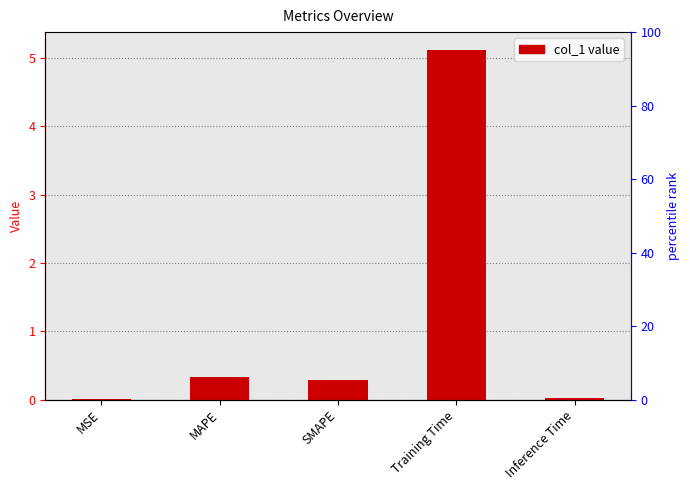

Reading left to right, list all the values displayed in this chart.

0.0	0.3	0.3	5.1	0.0